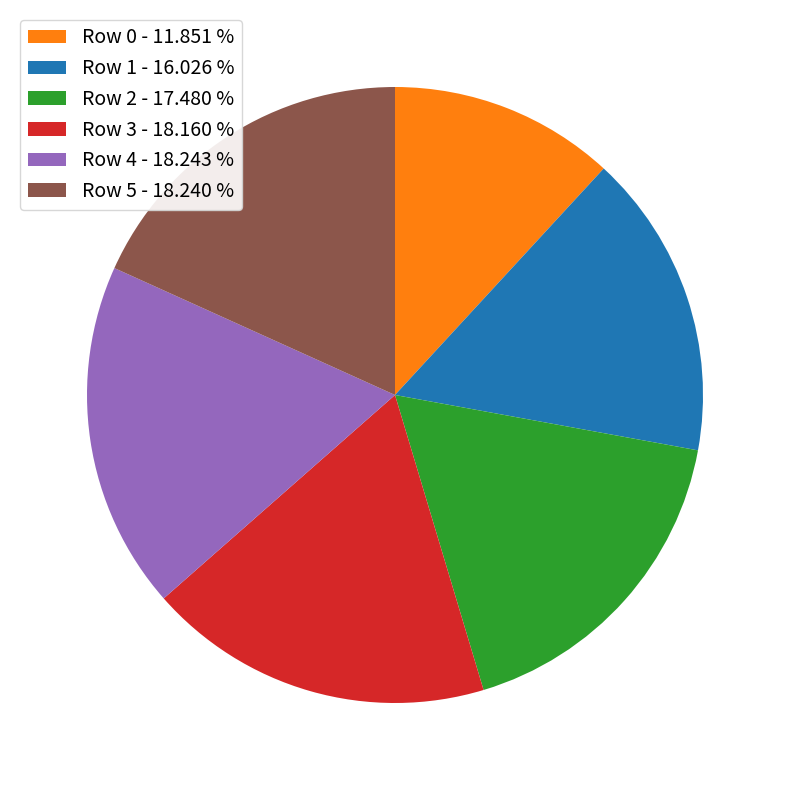

Which has a higher value, Row 0 - 11.851 % or Row 1 - 16.026 %?

Row 1 - 16.026 %